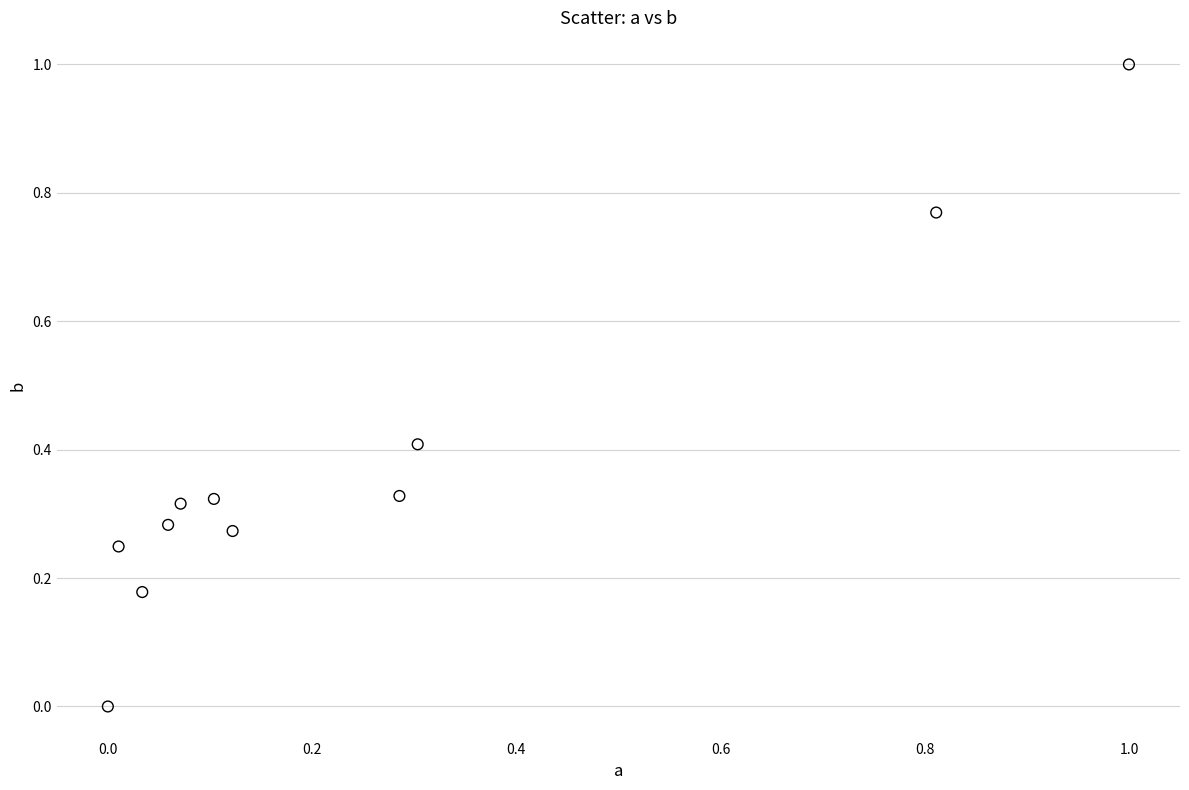

What is the range of Y values (max minus min)?

1.0